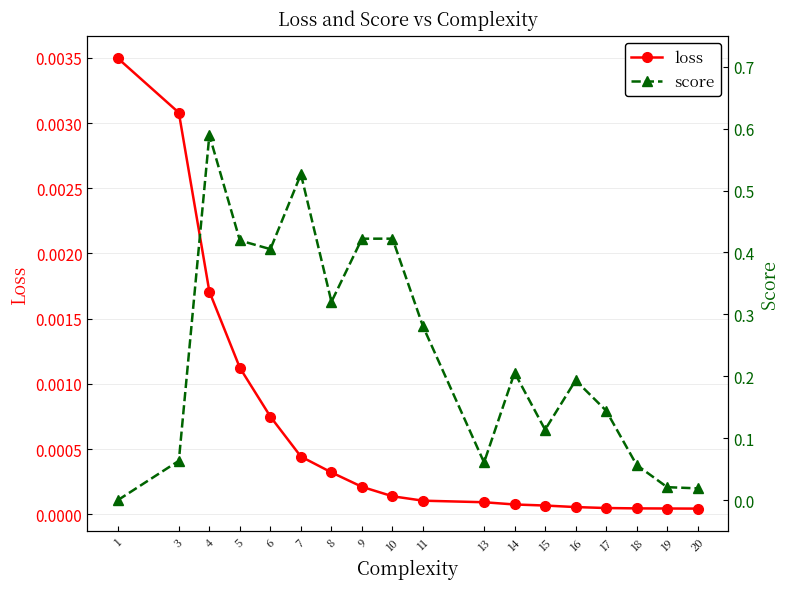

Read the score value at 7.

0.5